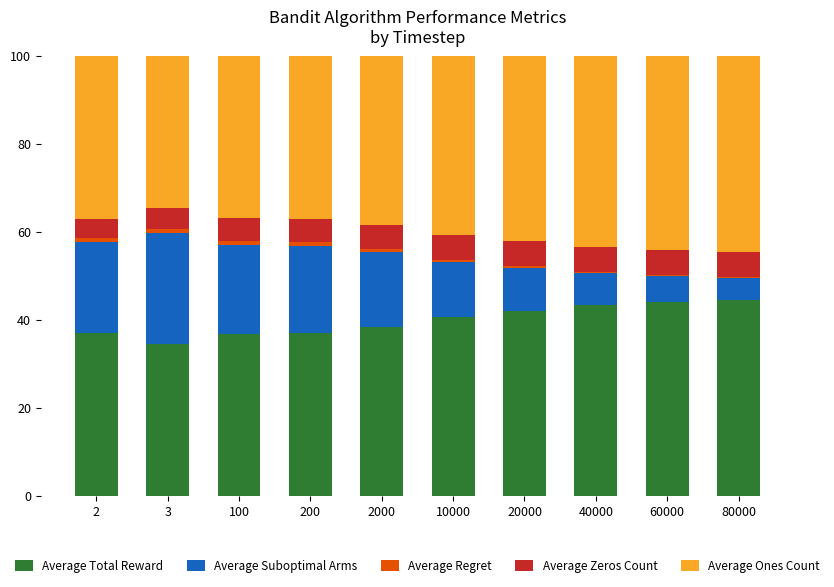

What value does the Average Total Reward series have at 20000?

42.1